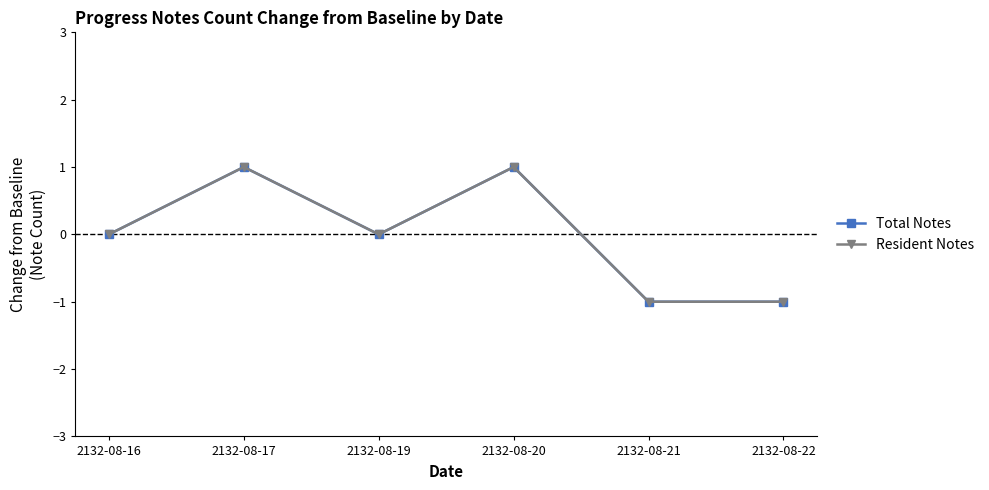

Does the chart have visible grid lines?

No